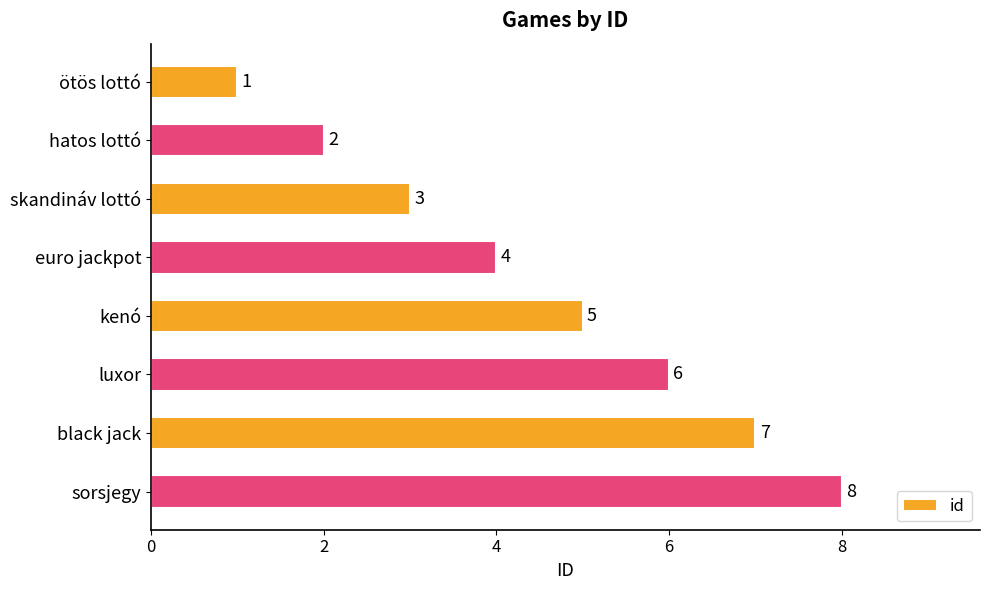

Which category has the highest value across all series?

sorsjegy